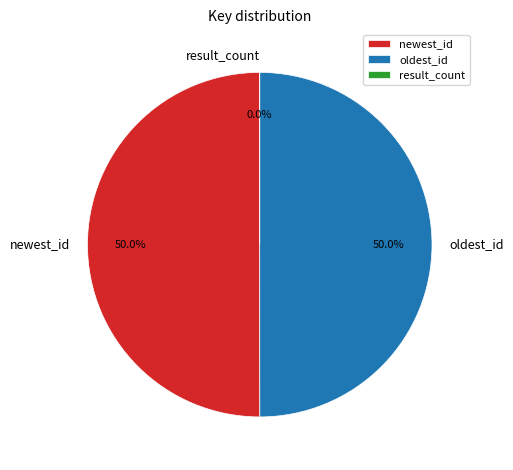

How many segments does this pie chart have?

3